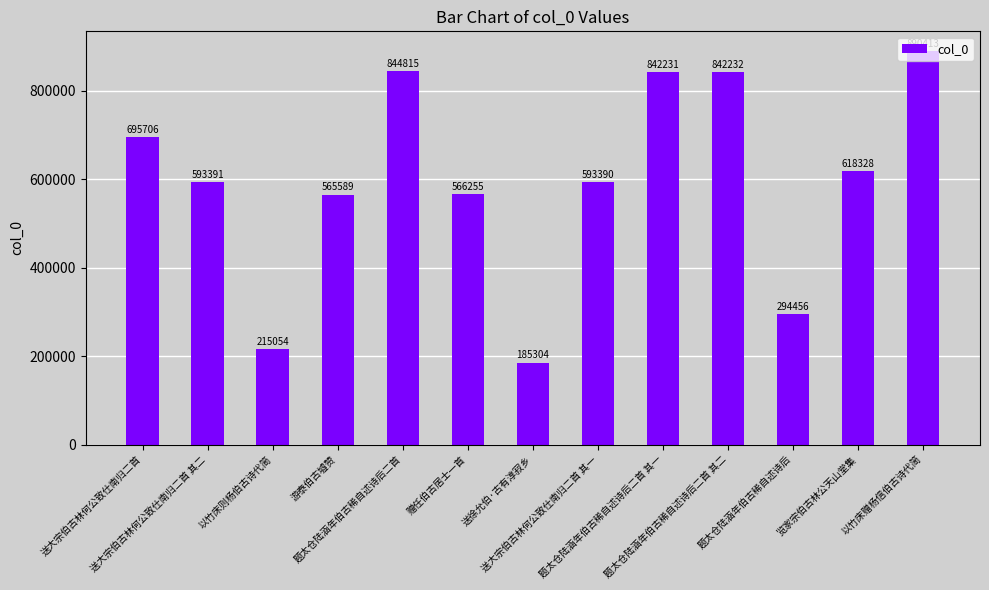

At which category does the chart reach its minimum across all series?

送徐允伯·古有淳寂乡